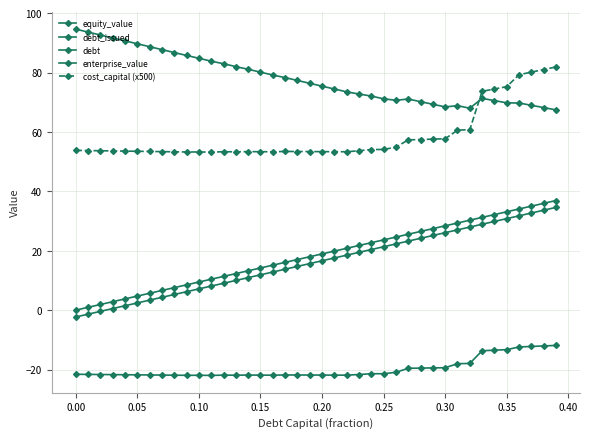

True or false: enterprise_value and debt cross at least once.

False